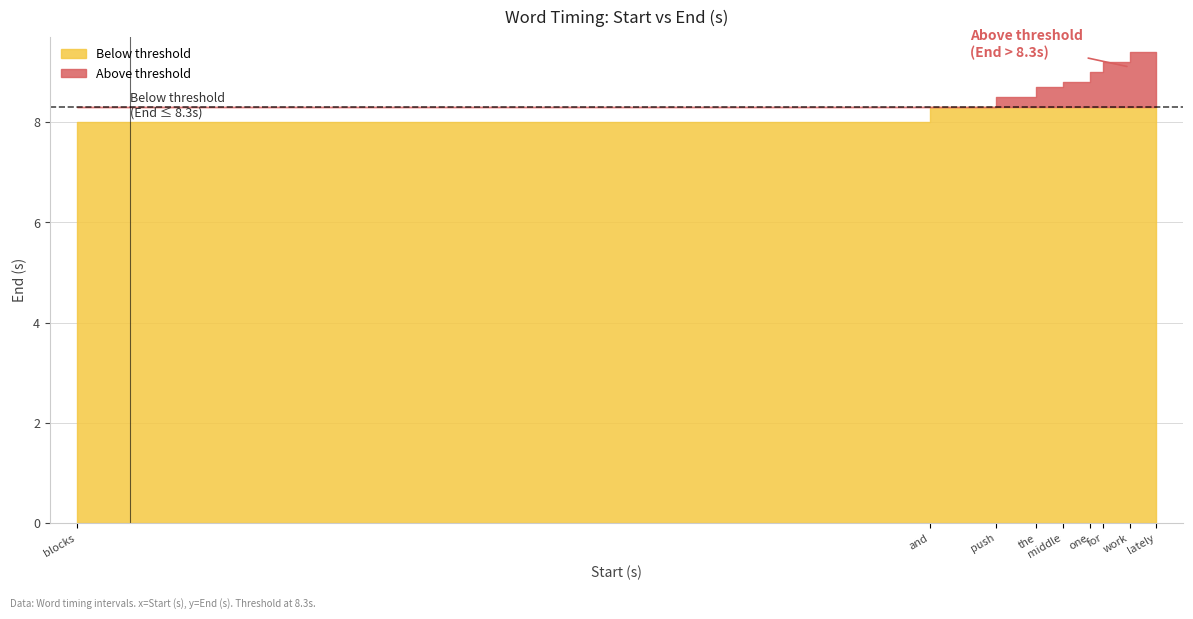

List the labels in order of value, largest first.

lately, work, for, one, middle, the, push, and, blocks